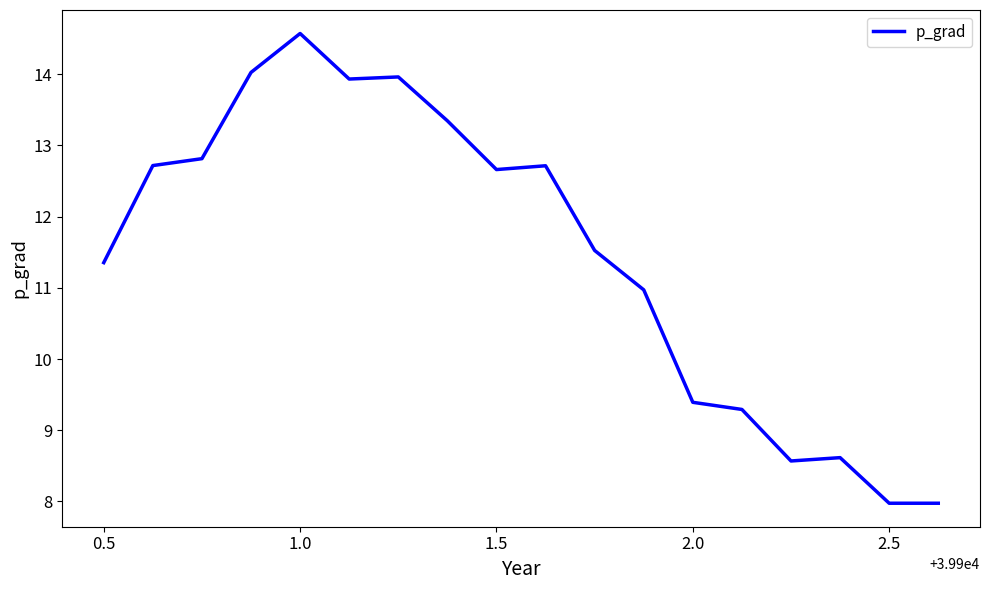

What is the minimum value shown in the chart?

8.0